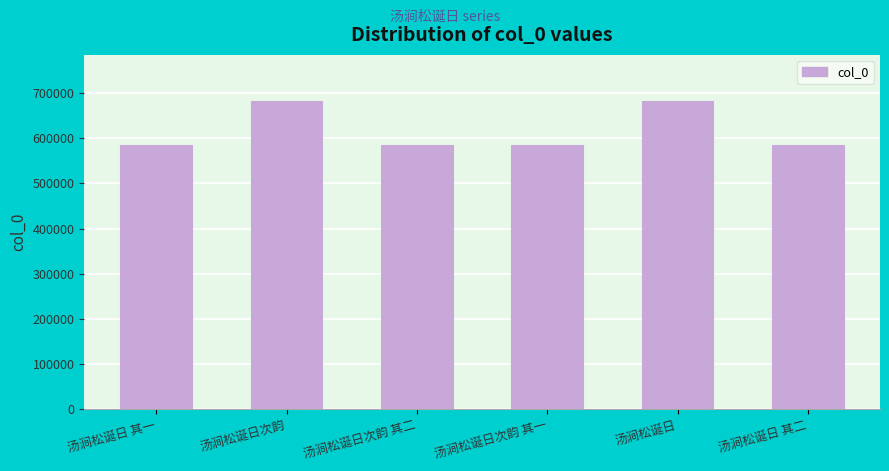

Which has a higher value, 汤涧松诞日 其二 or 汤涧松诞日?

汤涧松诞日